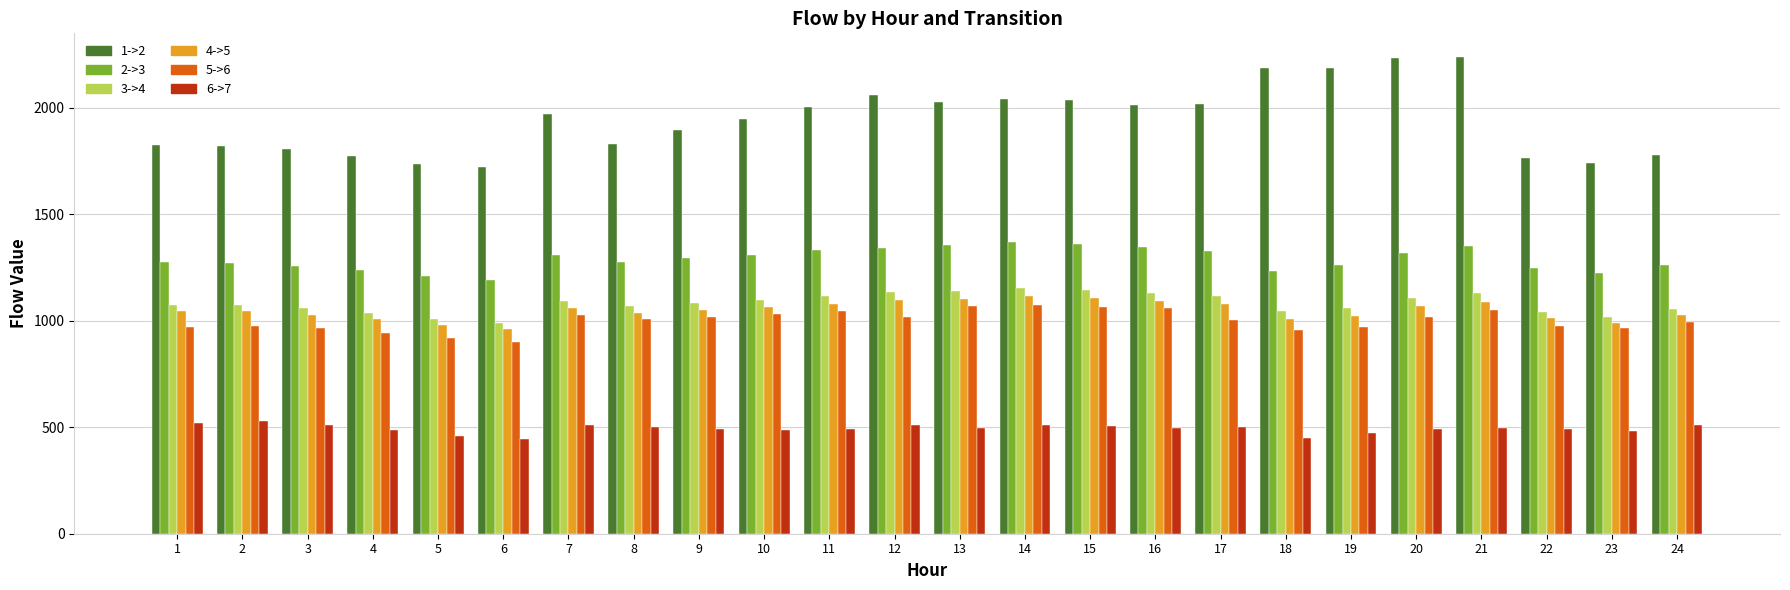

What is the maximum value shown in the chart?

2238.4